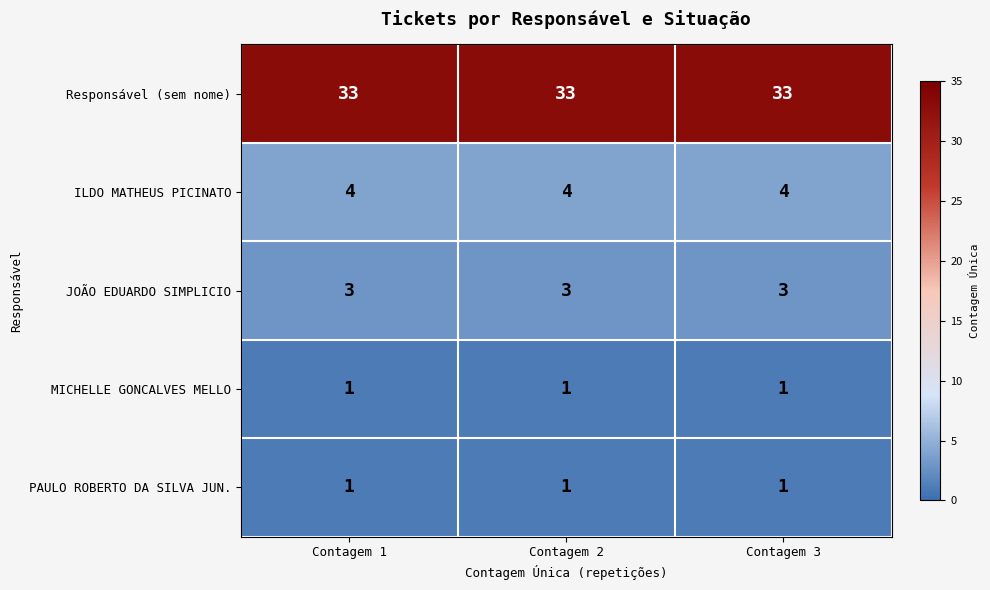

What is the spread (max minus min) of values at Contagem 3?

32